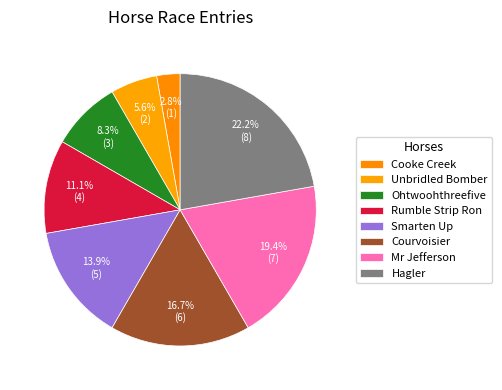

What portion of the pie excludes Cooke Creek?

97.2%